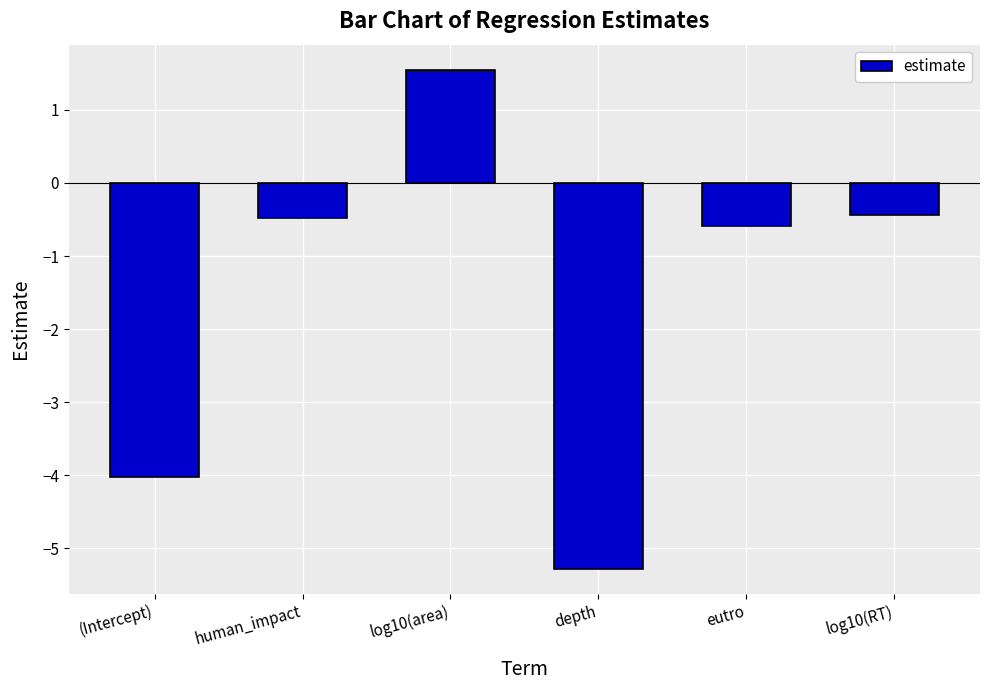

Is it true that the value at human_impact is -0.8?

False